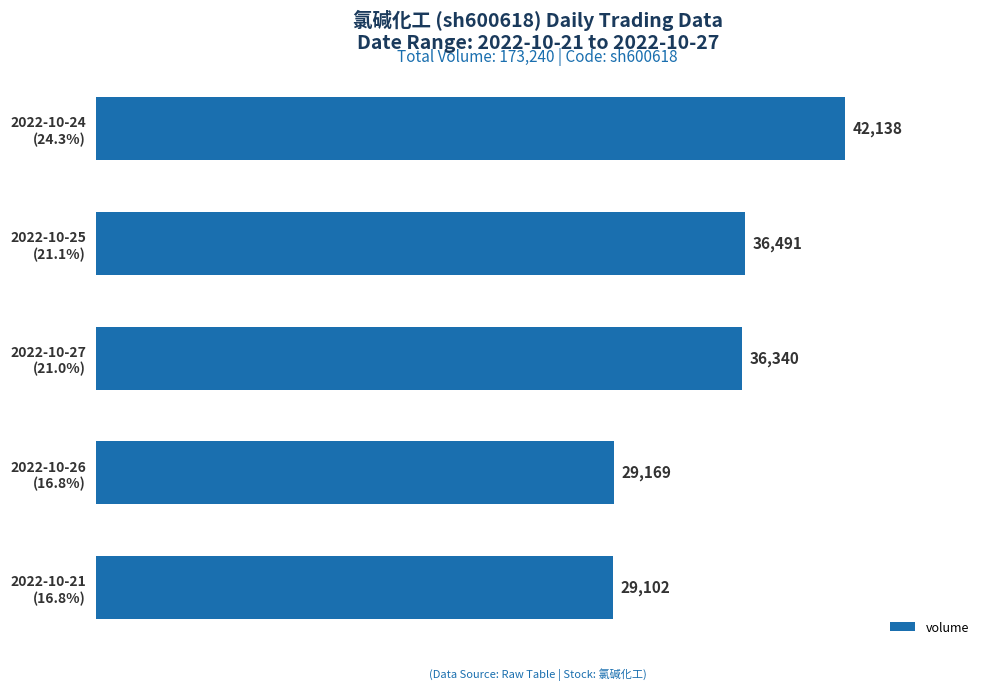

What is the greatest value displayed?

42138